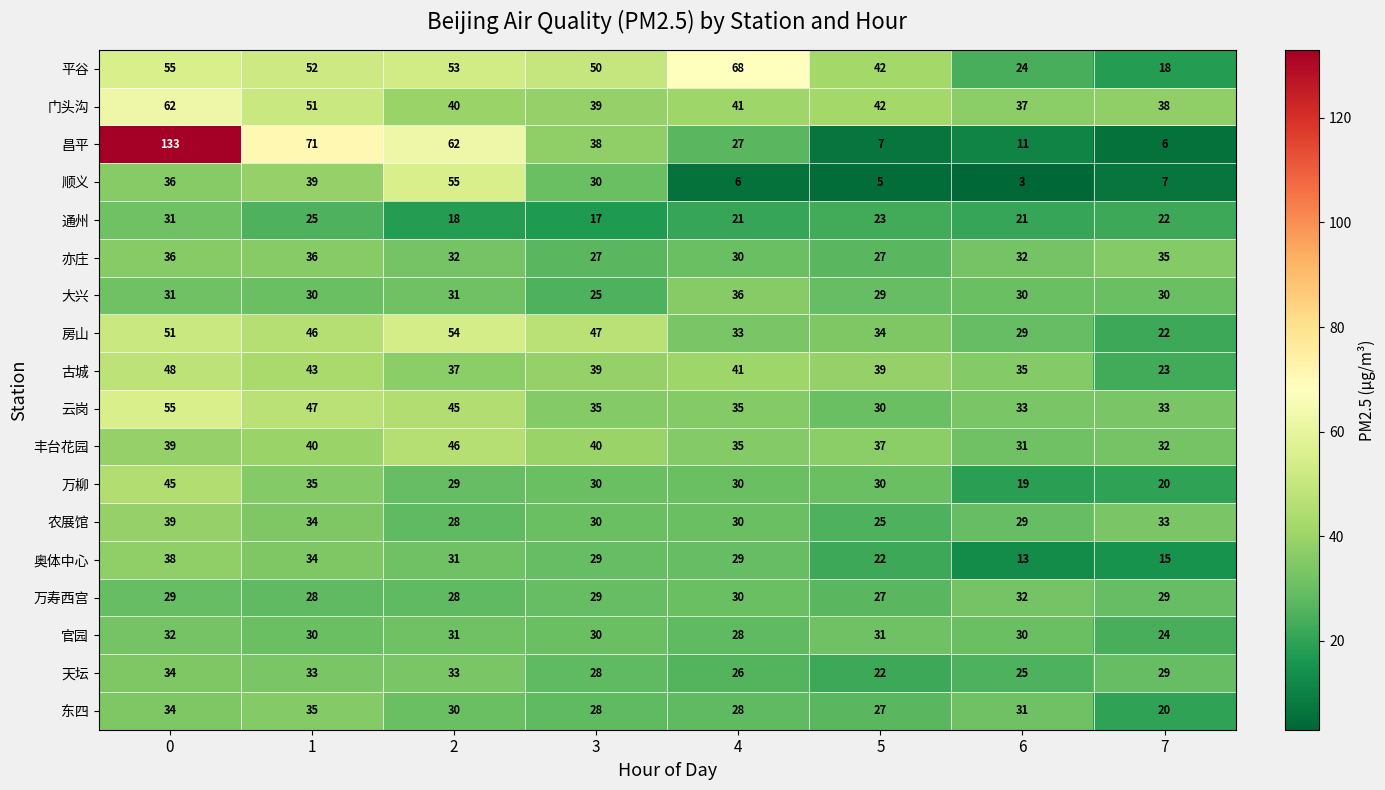

What is the difference between the second highest and minimum values in the 丰台花园 series?

9